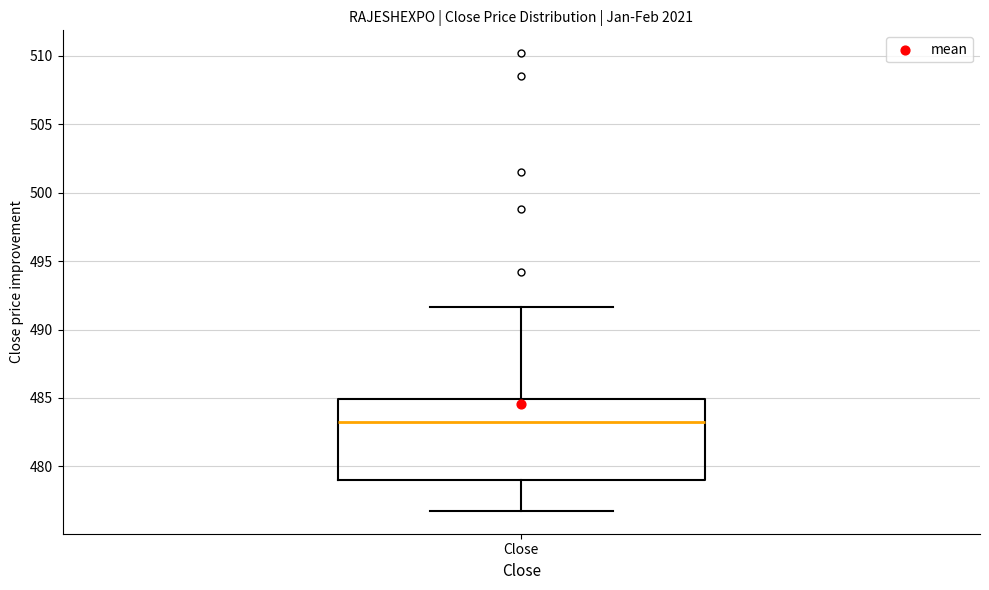

Transcribe this box plot: give where the median line is, the range the box spans, and where the two whiskers end, as read against the y-axis. The values are not printed on the chart, so give them approximately, as read against the axis.

median 483.5, box 479.0 to 485.0, whiskers 477.0 to 491.5